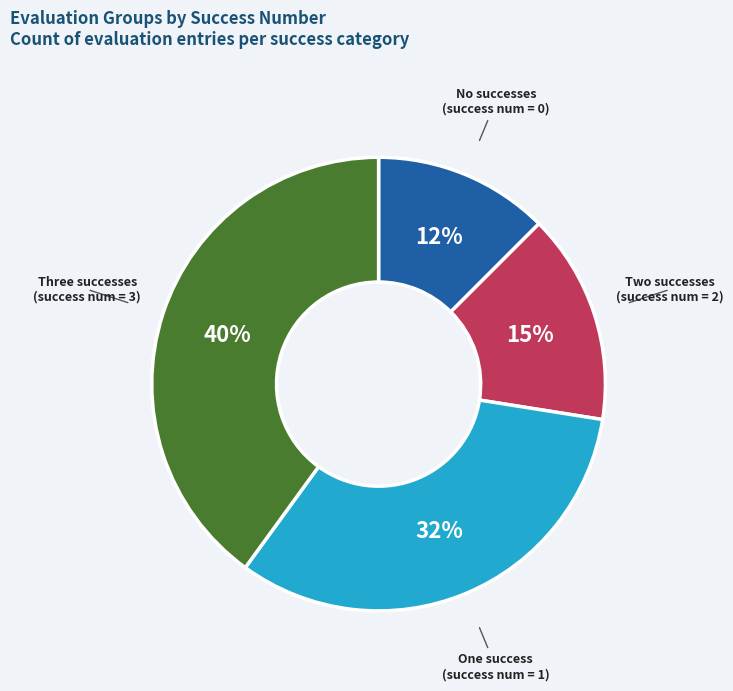

Is there any slice that represents more than half of the pie?

No